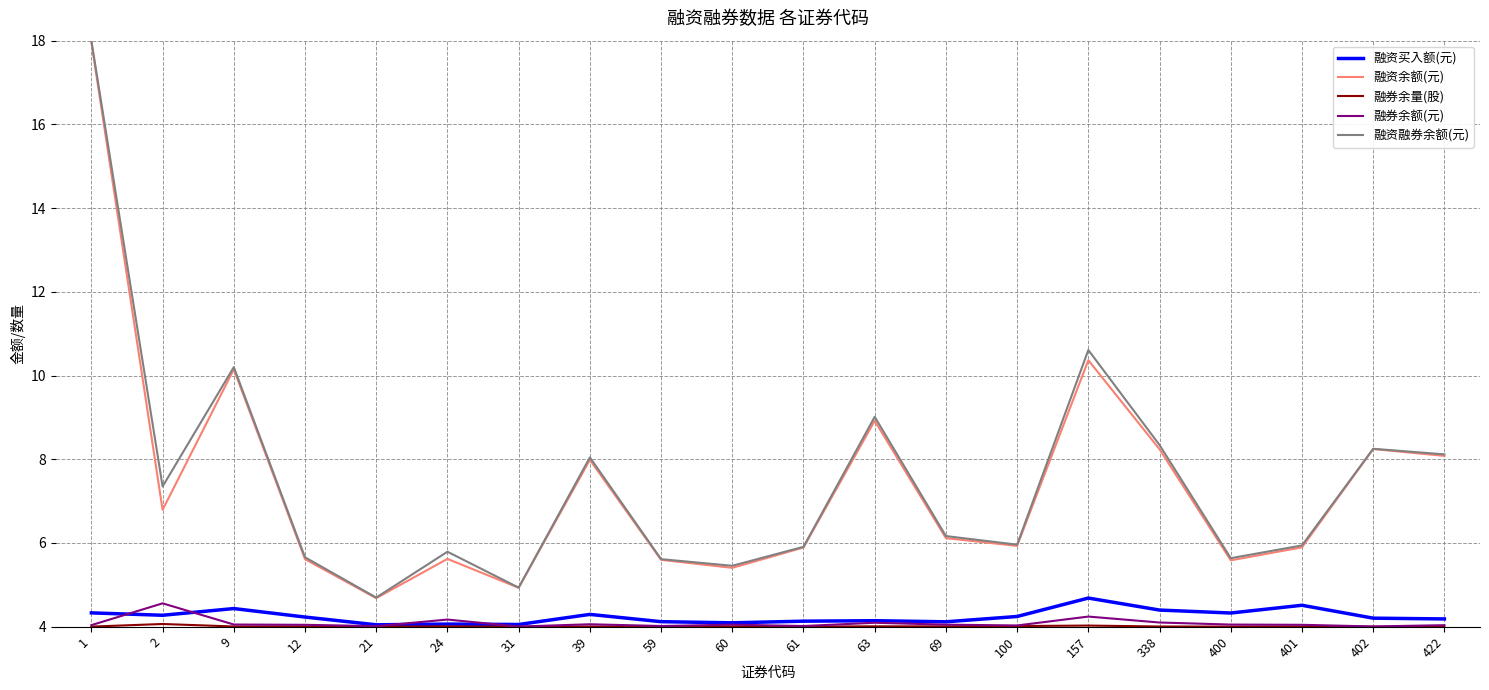

True or false: 融资买入额(元) and 融资余额(元) cross at least once.

False